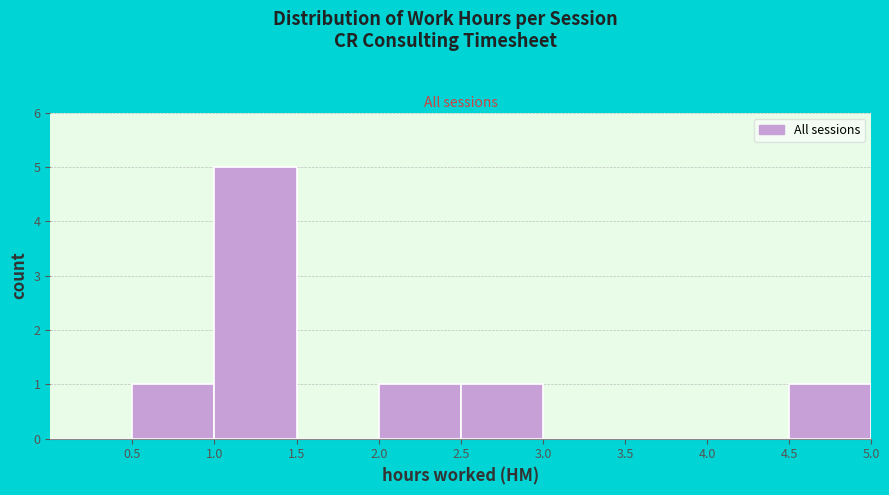

Reading left to right, list every bar in this chart as the range it spans on the x-axis followed by its height. The values are not printed on the chart, so give them approximately, as read against the axis.

0.0 to 0.5: 0
0.5 to 1.0: 1
1.0 to 1.5: 5
1.5 to 2.0: 0
2.0 to 2.5: 1
2.5 to 3.0: 1
3.0 to 3.5: 0
3.5 to 4.0: 0
4.0 to 4.5: 0
4.5 to 5.0: 1